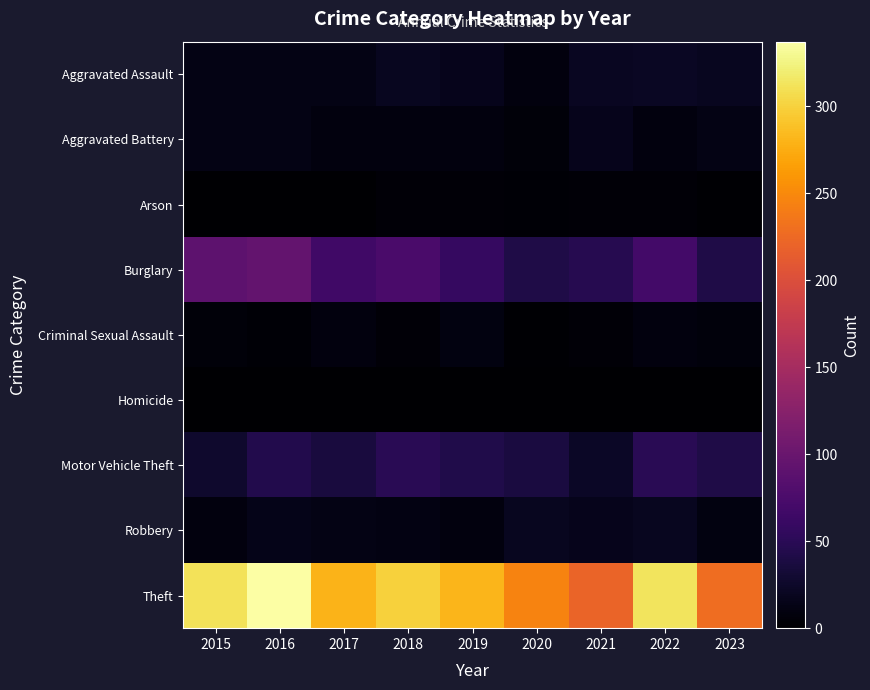

Which series changed the most between 2019 and 2022?

Theft